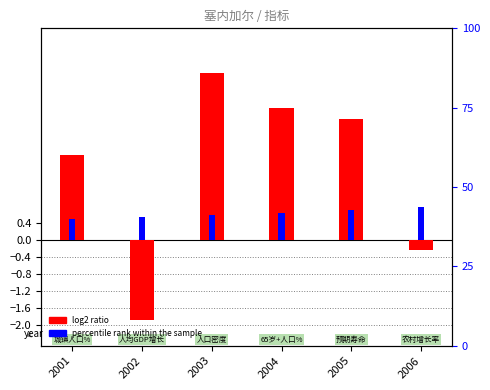

True or false: log2 ratio has a value of 2.0 at 2001.

True